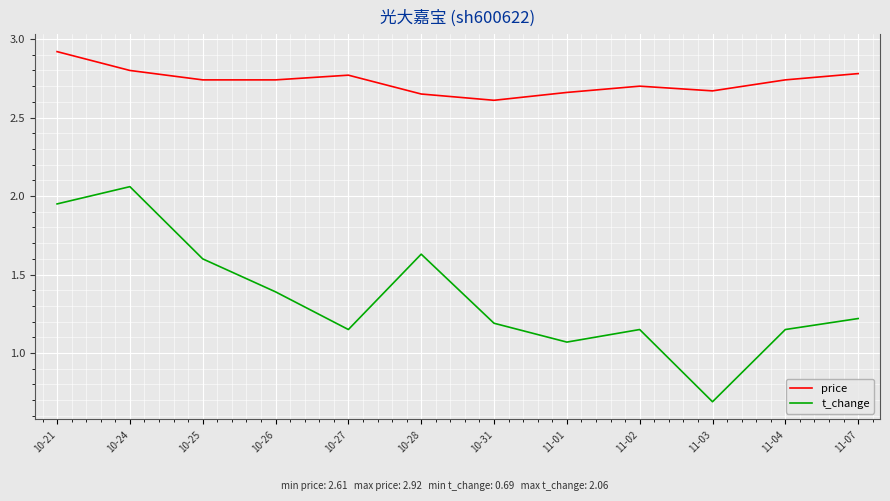

Between 10-24 and 10-26, which series saw the biggest shift?

t_change